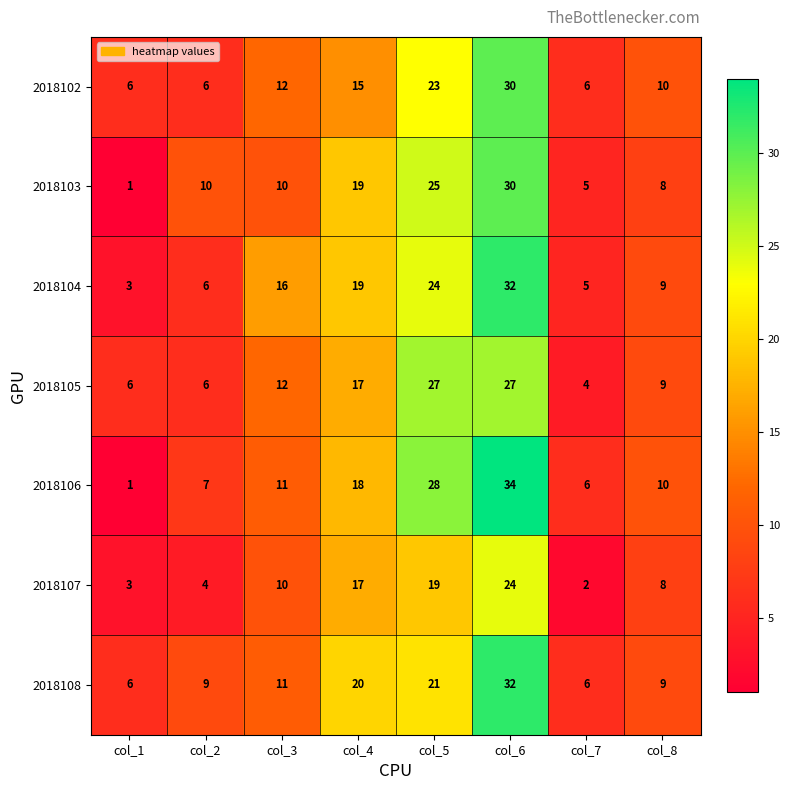

Which label corresponds to the smallest value in the chart?

col_1